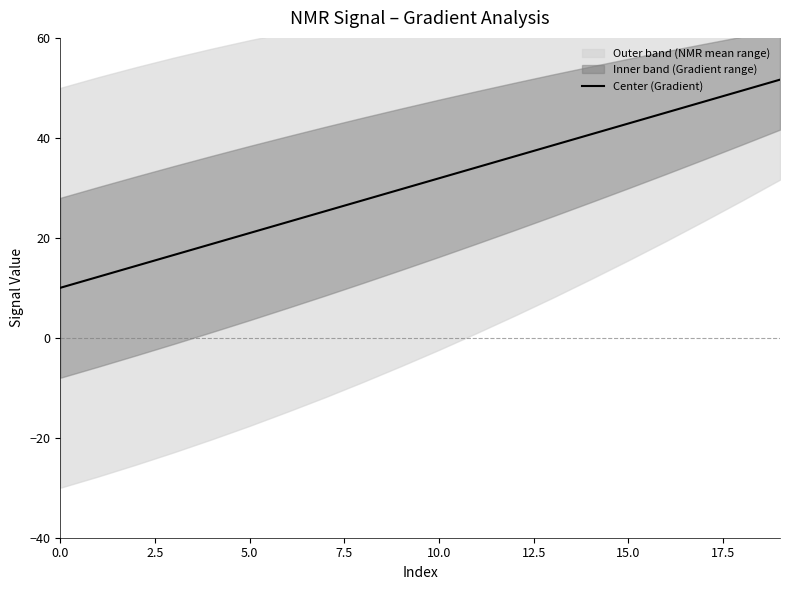

What is the label of the 16th point from the left?

15